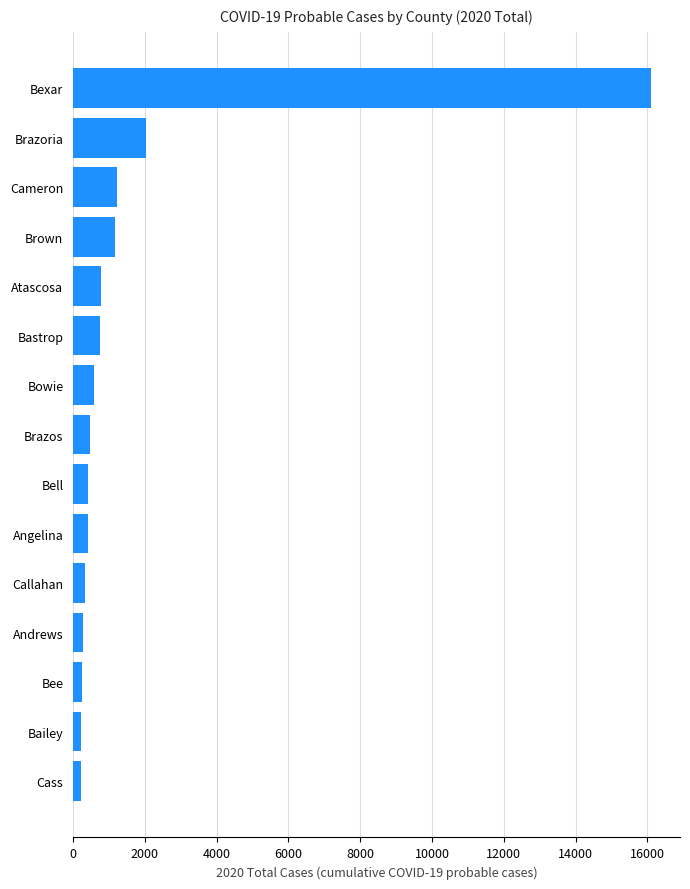

True or false: the data shows 1214 at Cameron.

True